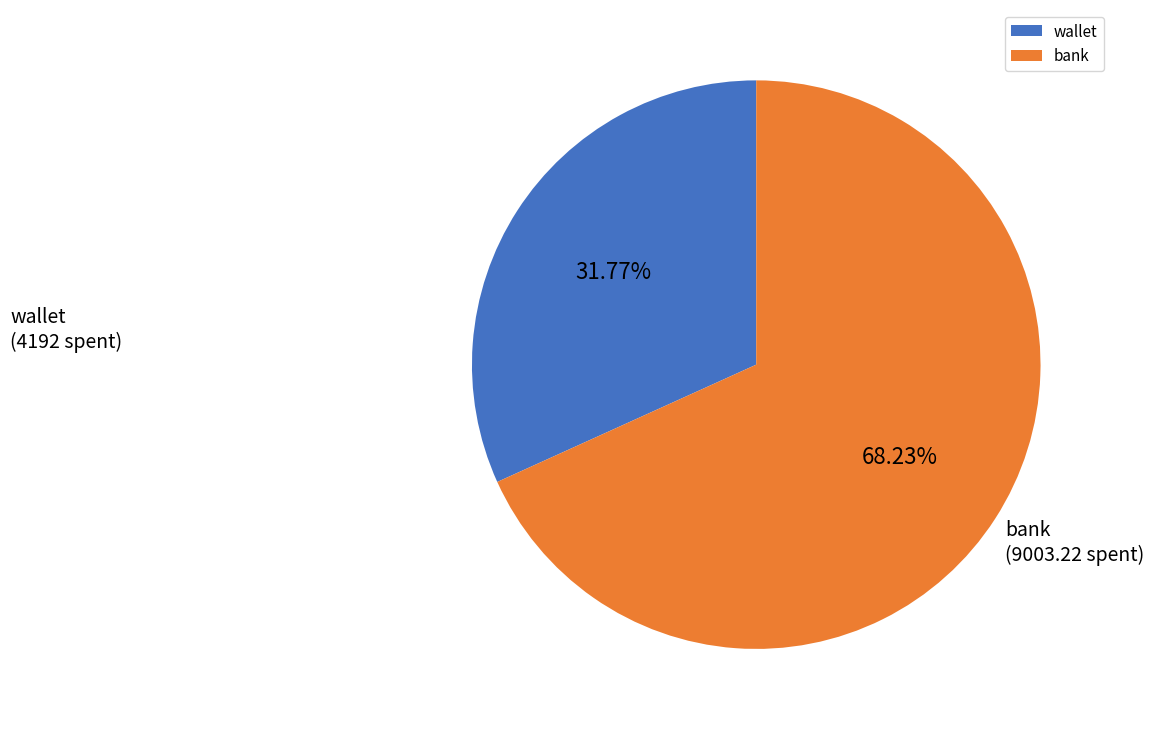

To the nearest percent, what is the difference between the bank and wallet slice percentages?

36%